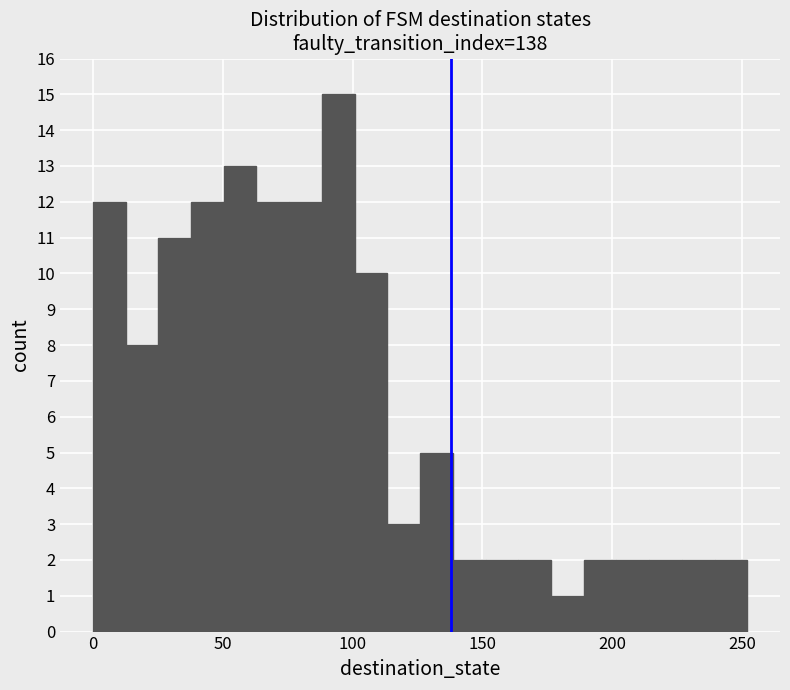

Read against the x-axis, roughly where is the centre of the tallest bar?

95